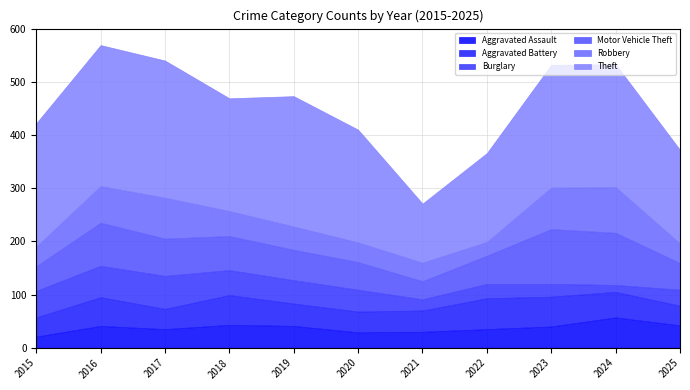

At 2022, list the series in order from smallest to largest.

Robbery, Burglary, Aggravated Assault, Motor Vehicle Theft, Aggravated Battery, Theft